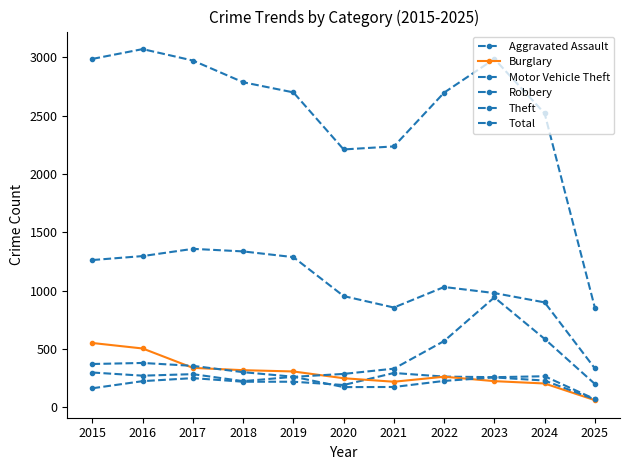

True or false: Robbery has a value of 263 at 2019.

True